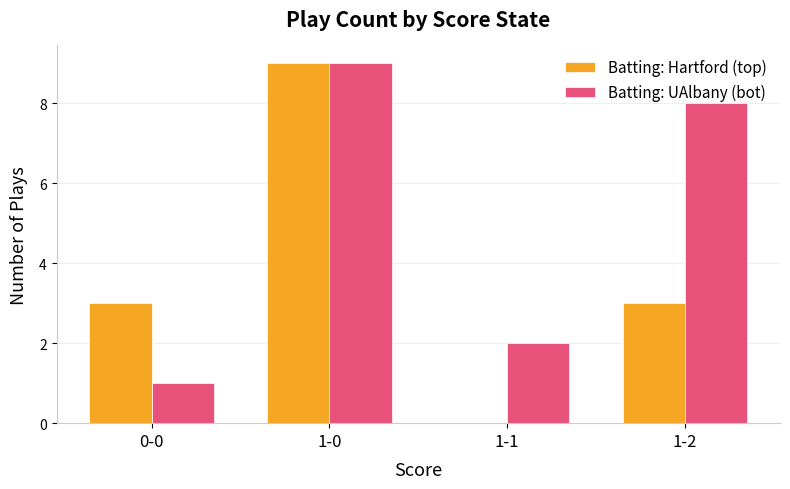

What is the average value of the Batting: Hartford (top) series?

4